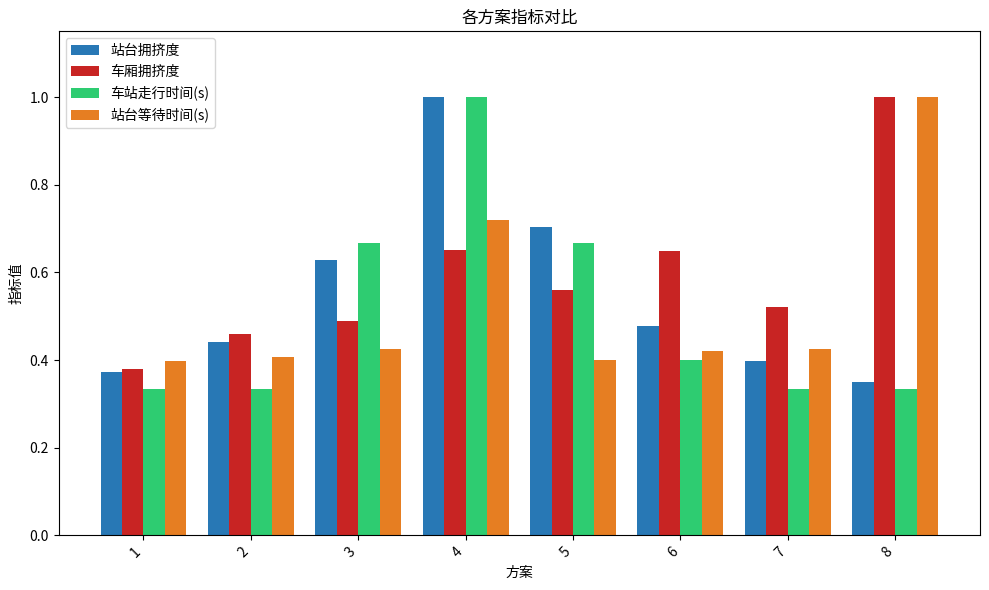

How many bars are there in each group?

4